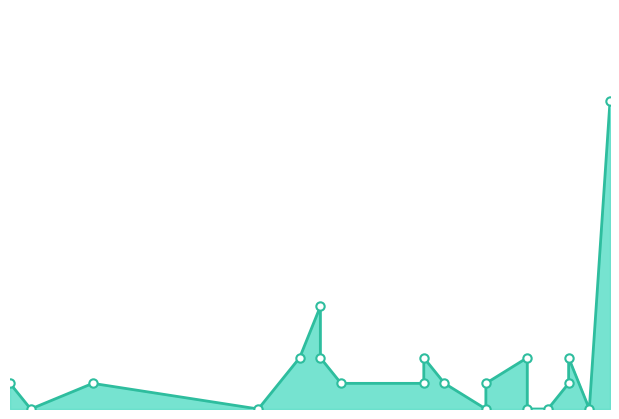

The value at 27 is 1. True or false?

True